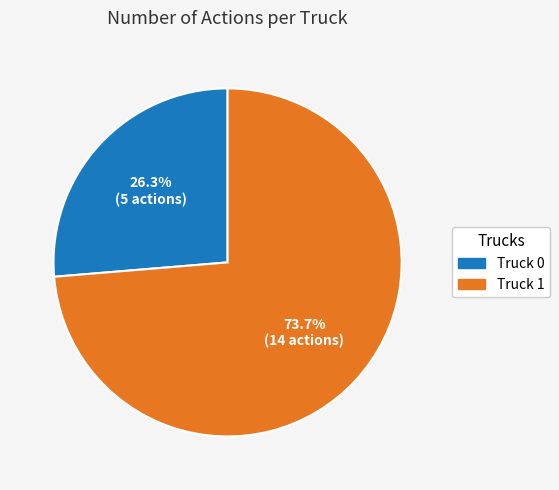

Between Truck 0 and Truck 1, which is larger?

Truck 1